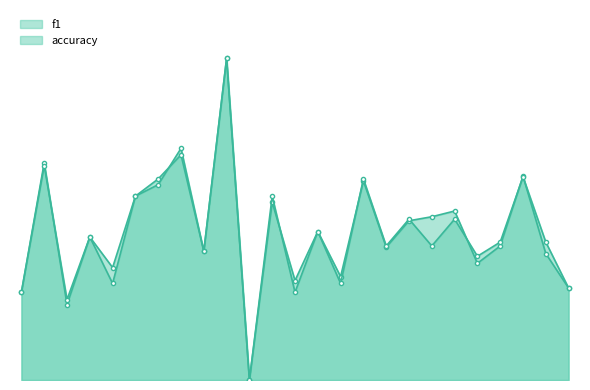

At which category does accuracy reach its first local valley?

3